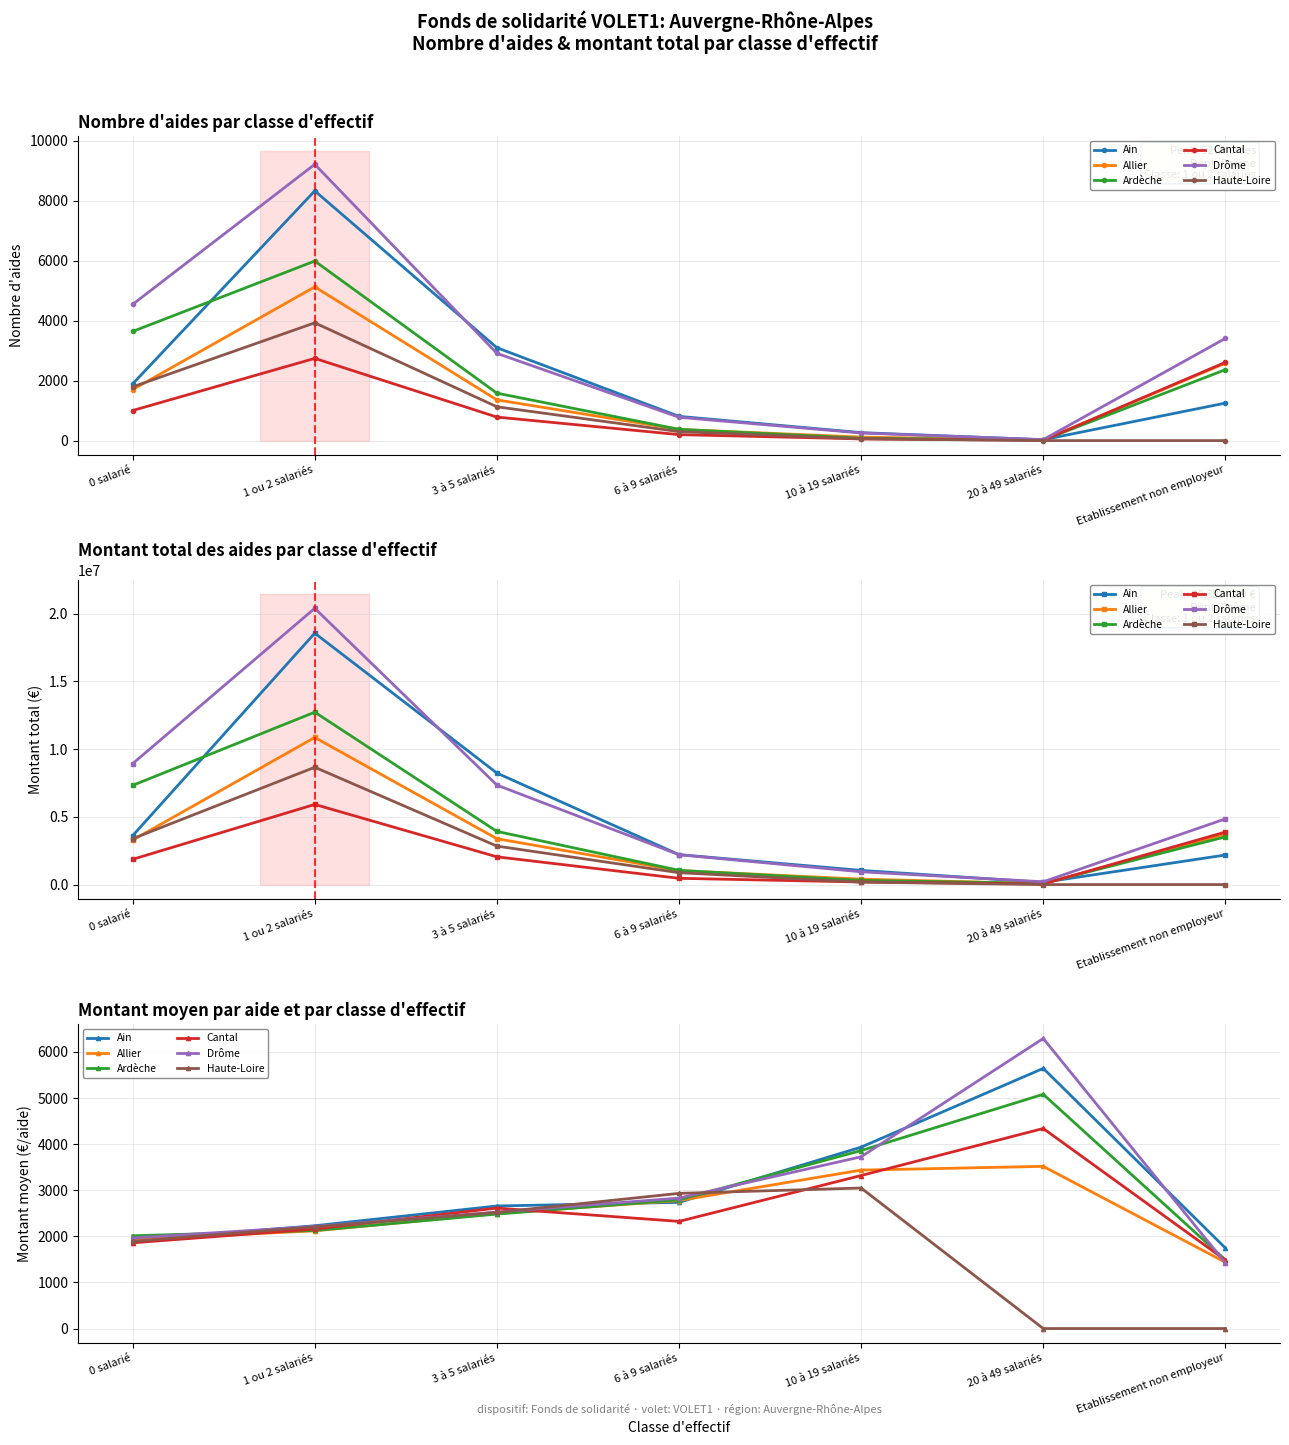

Which series has the largest total across all categories?

Drôme